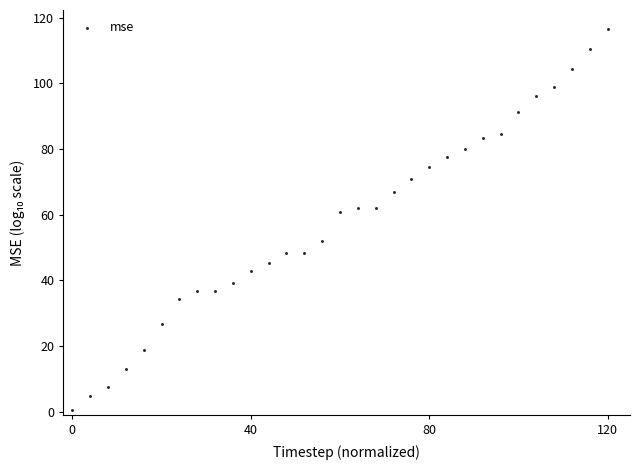

What is the range of X values (max minus min)?

120.0